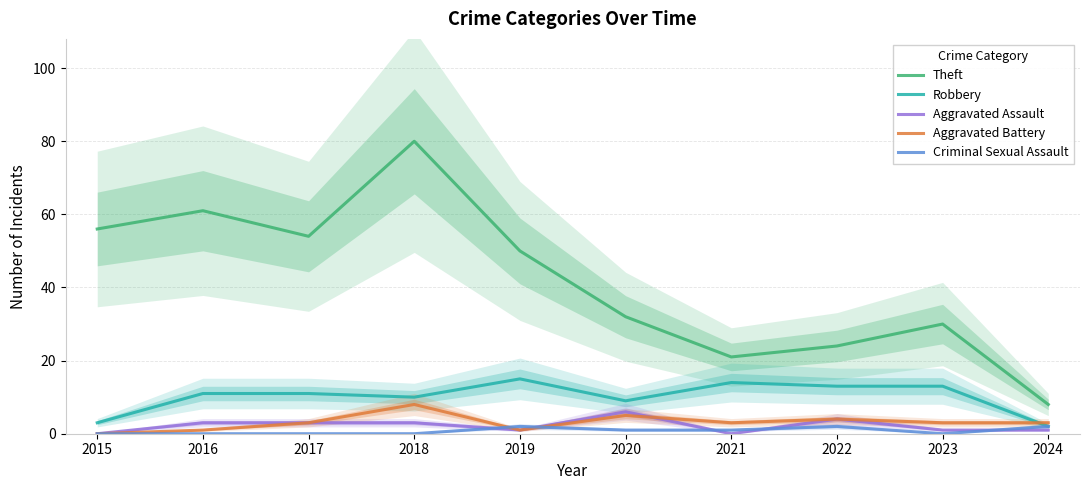

How many lines are shown in the chart?

5